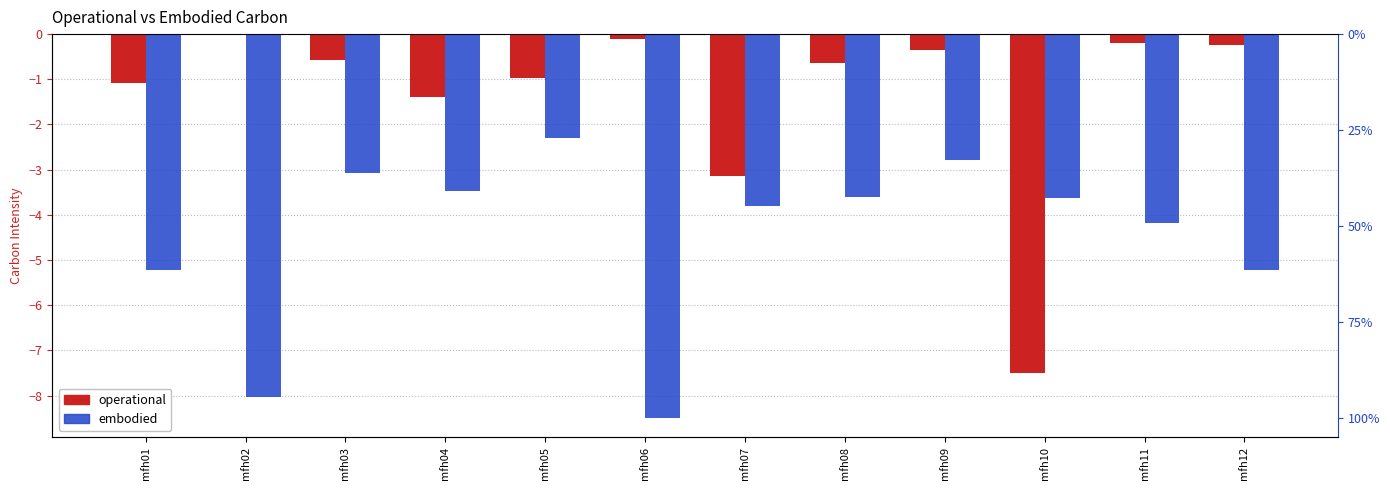

What is the smallest value displayed?

-8.5